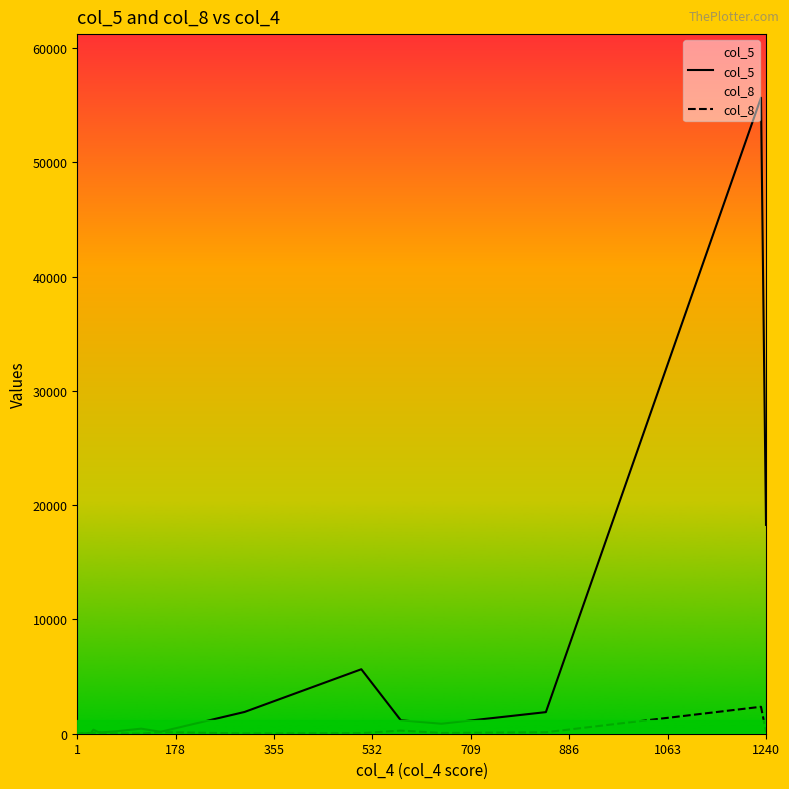

The value of col_5 at 1240 is 28188. True or false?

False